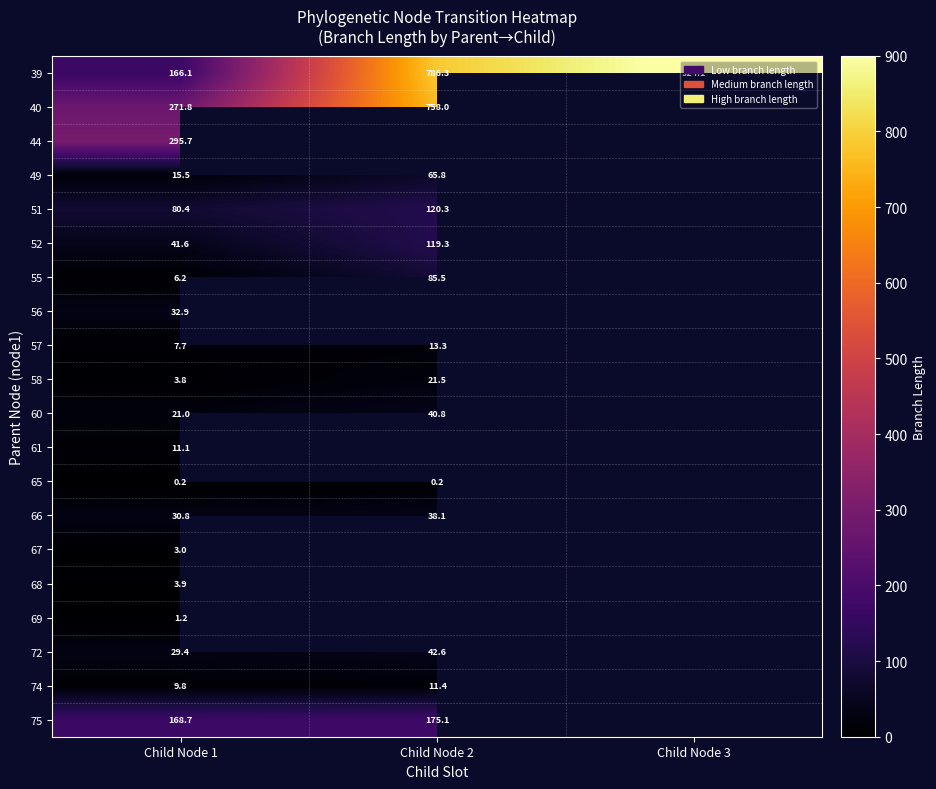

What is the difference between the highest and lowest values at Child Node 2?

786.1